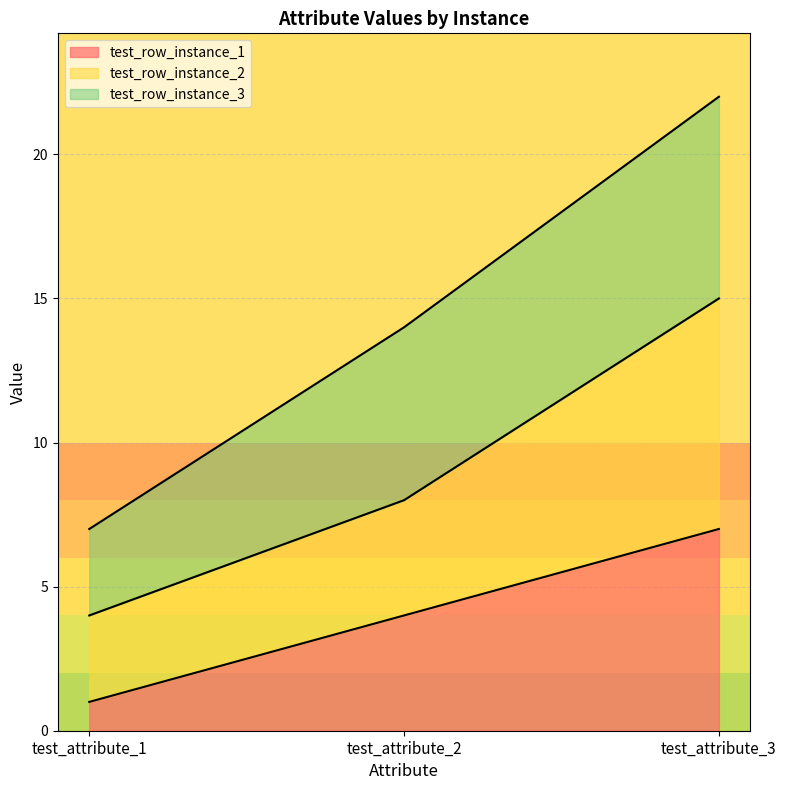

Is the value of test_row_instance_1 at test_attribute_1 greater than the value of test_row_instance_2 at test_attribute_1?

No